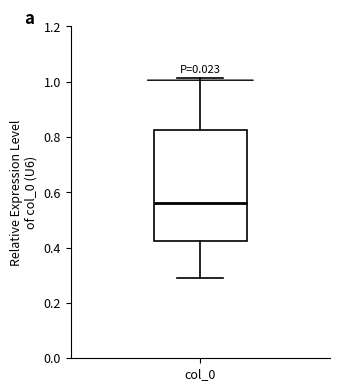

Read this box plot against the y-axis: the position of the median line, the range covered by the box, and the ends of both whiskers. The values are not printed on the chart, so give them approximately, as read against the axis.

median 0.56, box 0.42 to 0.82, whiskers 0.30 to 1.02